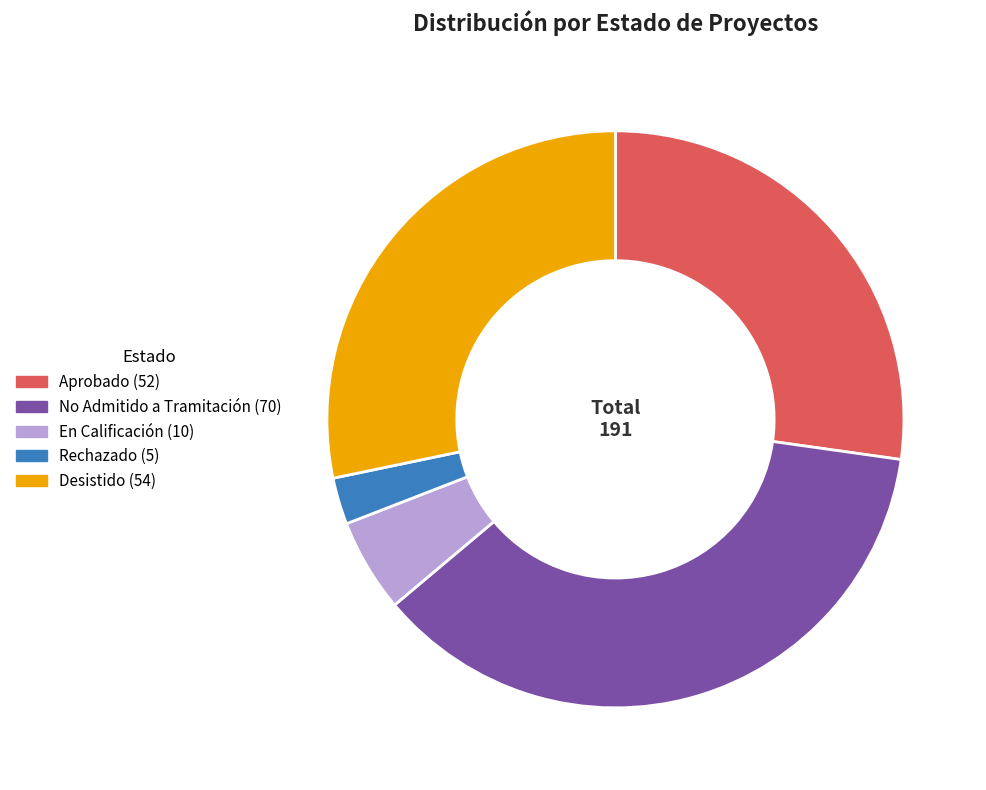

Does En Calificación account for over 50% of the chart?

No